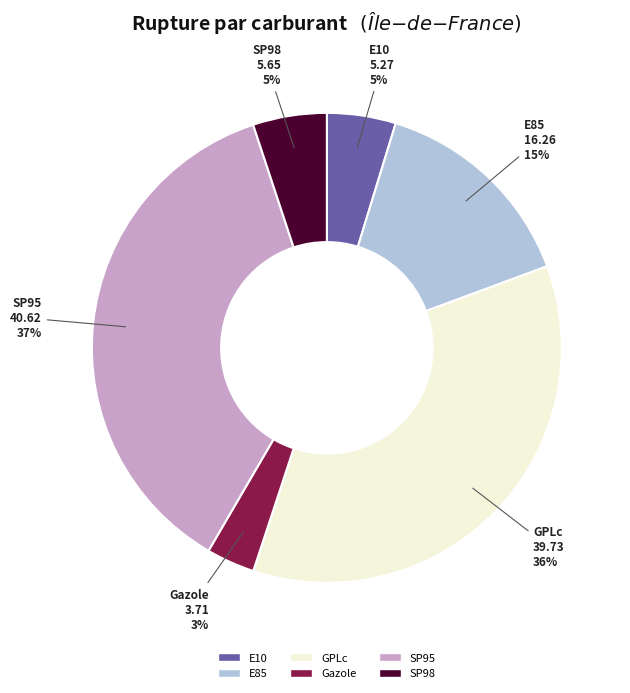

Do E85 and GPLc together represent more than half of the pie?

Yes